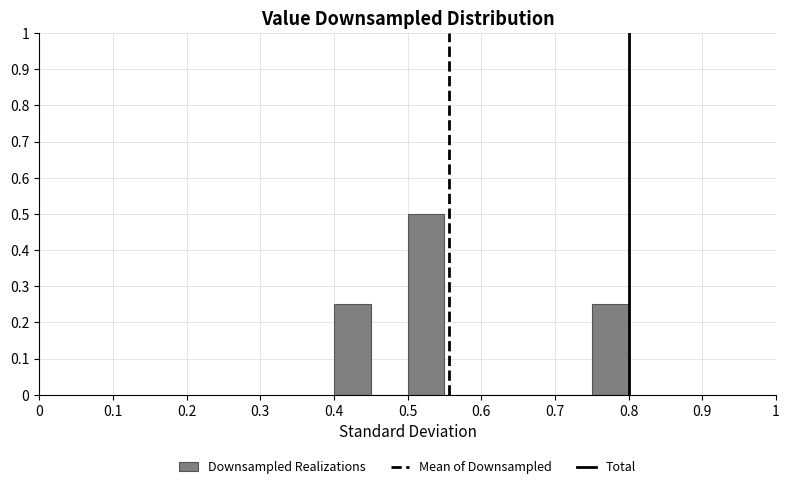

Reading left to right, transcribe this chart: for each bar, give the range it covers on the x-axis and its height. The values are not printed on the chart, so give them approximately, as read against the axis.

0.40 to 0.45: 0.25
0.45 to 0.50: 0
0.50 to 0.55: 0.50
0.55 to 0.60: 0
0.60 to 0.65: 0
0.65 to 0.70: 0
0.70 to 0.75: 0
0.75 to 0.80: 0.25